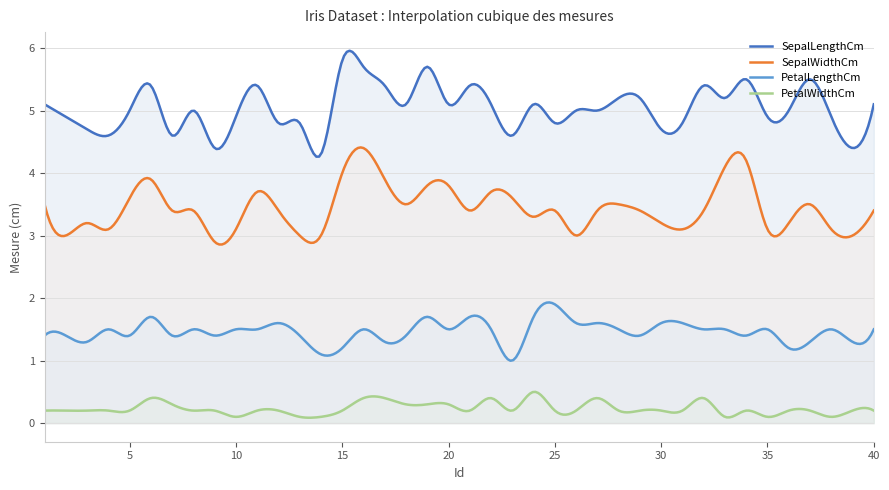

Reading right to left, extract all data points from this chart.

SepalLengthCm: 40=5.1	39=4.4	38=4.9	37=5.5	36=5.0	35=4.9	34=5.5	33=5.2	32=5.4	31=4.8	30=4.7	29=5.2	28=5.2	27=5.0	26=5.0	25=4.8	24=5.1	23=4.6	22=5.1	21=5.4	20=5.1	19=5.7	18=5.1	17=5.4	16=5.7	15=5.8	14=4.3	13=4.8	12=4.8	11=5.4	10=4.9	9=4.4	8=5.0	7=4.6	6=5.4	5=5.0	4=4.6	3=4.7	2=4.9	1=5.1
SepalWidthCm: 40=3.4	39=3.0	38=3.1	37=3.5	36=3.2	35=3.1	34=4.2	33=4.1	32=3.4	31=3.1	30=3.2	29=3.4	28=3.5	27=3.4	26=3.0	25=3.4	24=3.3	23=3.6	22=3.7	21=3.4	20=3.8	19=3.8	18=3.5	17=3.9	16=4.4	15=4.0	14=3.0	13=3.0	12=3.4	11=3.7	10=3.1	9=2.9	8=3.4	7=3.4	6=3.9	5=3.6	4=3.1	3=3.2	2=3.0	1=3.5
PetalLengthCm: 40=1.5	39=1.3	38=1.5	37=1.3	36=1.2	35=1.5	34=1.4	33=1.5	32=1.5	31=1.6	30=1.6	29=1.4	28=1.5	27=1.6	26=1.6	25=1.9	24=1.7	23=1.0	22=1.5	21=1.7	20=1.5	19=1.7	18=1.4	17=1.3	16=1.5	15=1.2	14=1.1	13=1.4	12=1.6	11=1.5	10=1.5	9=1.4	8=1.5	7=1.4	6=1.7	5=1.4	4=1.5	3=1.3	2=1.4	1=1.4
PetalWidthCm: 40=0.2	39=0.2	38=0.1	37=0.2	36=0.2	35=0.1	34=0.2	33=0.1	32=0.4	31=0.2	30=0.2	29=0.2	28=0.2	27=0.4	26=0.2	25=0.2	24=0.5	23=0.2	22=0.4	21=0.2	20=0.3	19=0.3	18=0.3	17=0.4	16=0.4	15=0.2	14=0.1	13=0.1	12=0.2	11=0.2	10=0.1	9=0.2	8=0.2	7=0.3	6=0.4	5=0.2	4=0.2	3=0.2	2=0.2	1=0.2